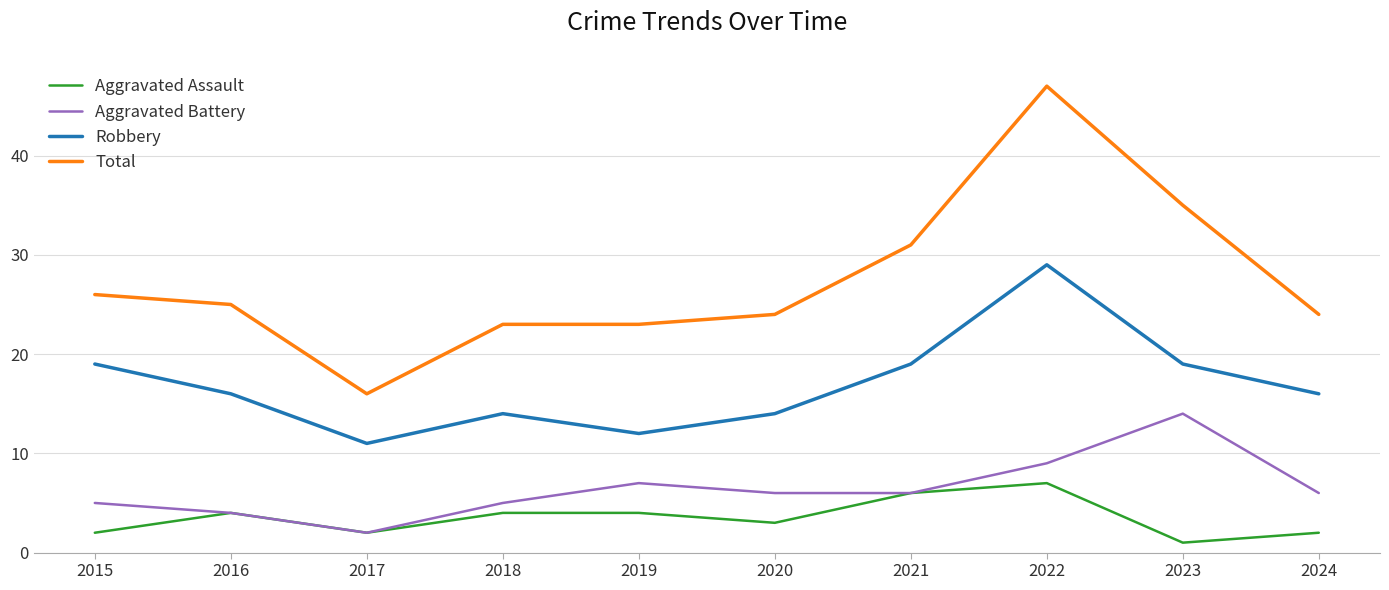

Reading left to right, what are all the values shown in this chart?

Aggravated Assault: 2015=2	2016=4	2017=2	2018=4	2019=4	2020=3	2021=6	2022=7	2023=1	2024=2
Aggravated Battery: 2015=5	2016=4	2017=2	2018=5	2019=7	2020=6	2021=6	2022=9	2023=14	2024=6
Robbery: 2015=19	2016=16	2017=11	2018=14	2019=12	2020=14	2021=19	2022=29	2023=19	2024=16
Total: 2015=26	2016=25	2017=16	2018=23	2019=23	2020=24	2021=31	2022=47	2023=35	2024=24